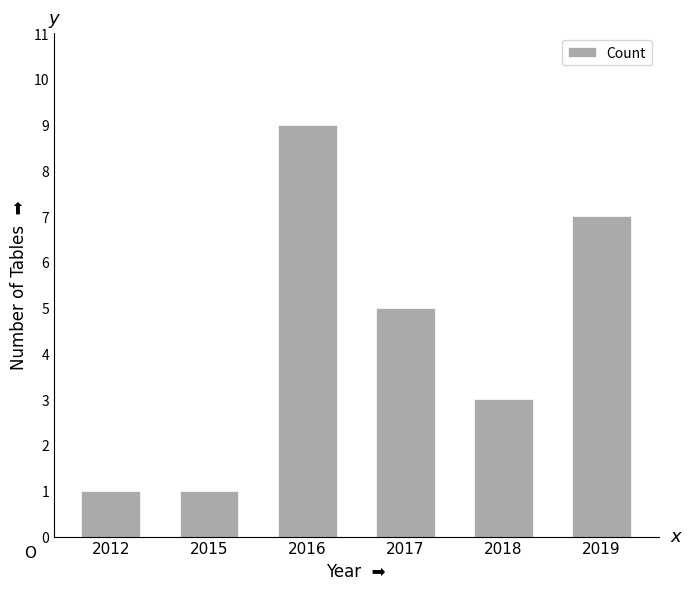

Reading right to left, transcribe all the data shown in this chart.

2019=7	2018=3	2017=5	2016=9	2015=1	2012=1